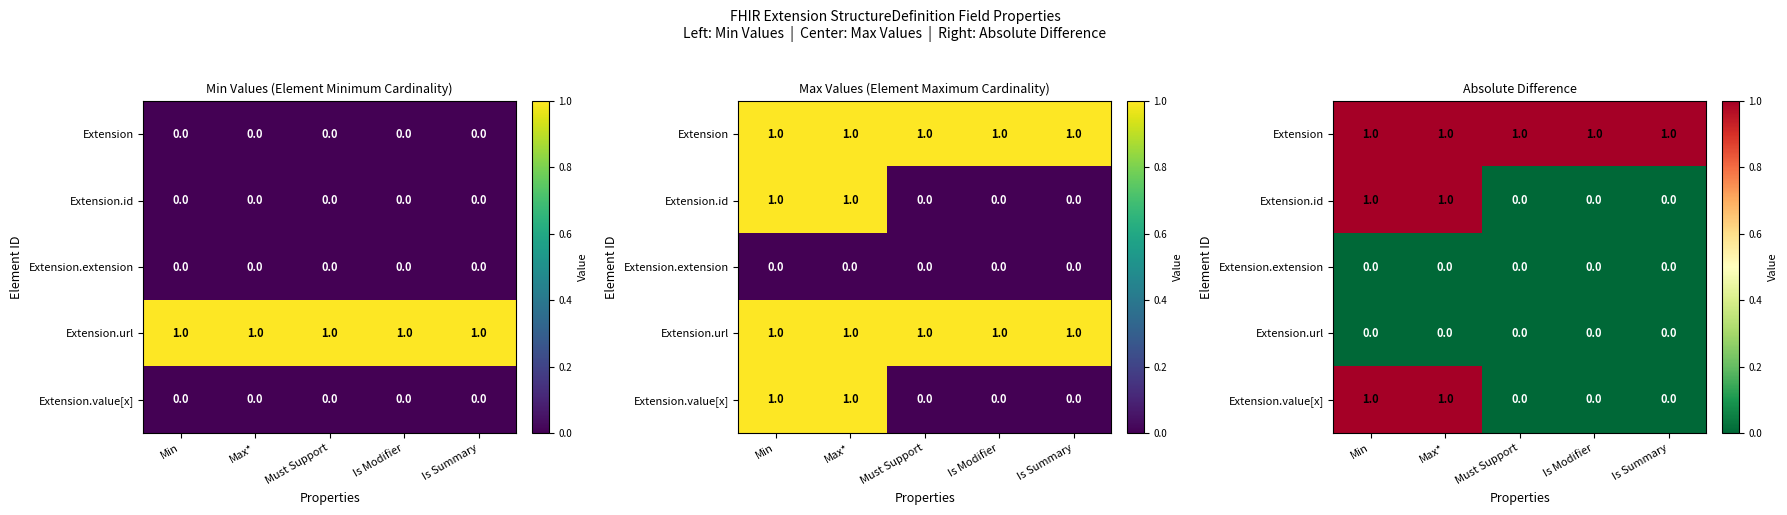

True or false: Extension.id has a value of 2 at Min.

False